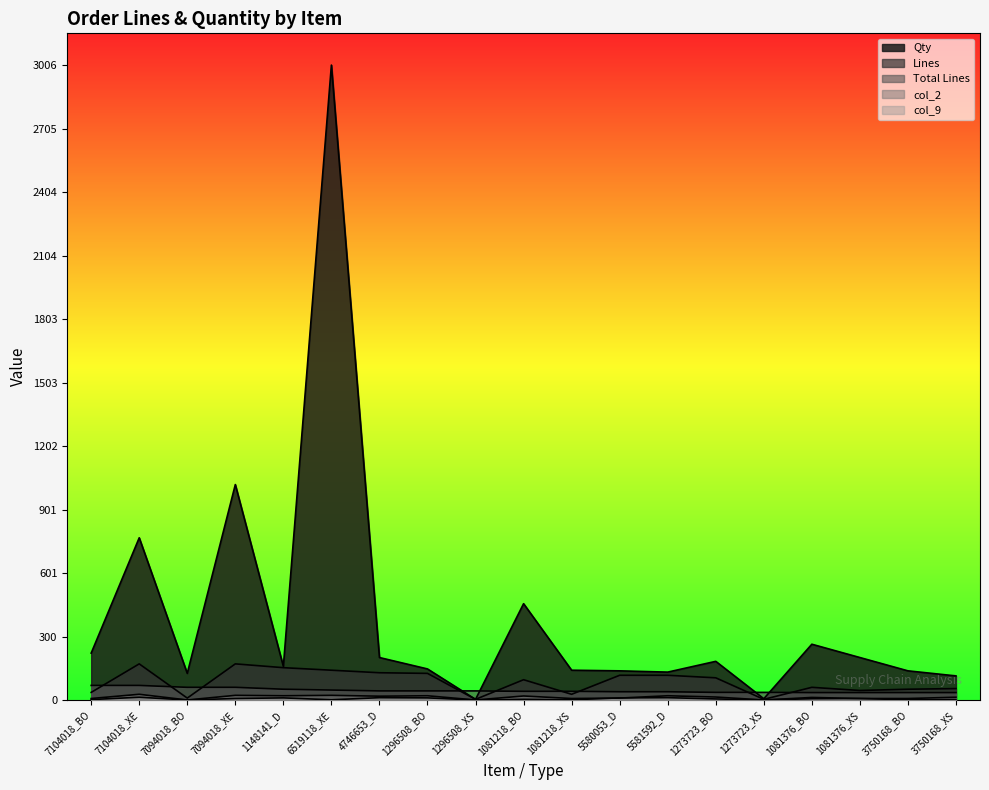

How many data points in Lines are above 96?

9